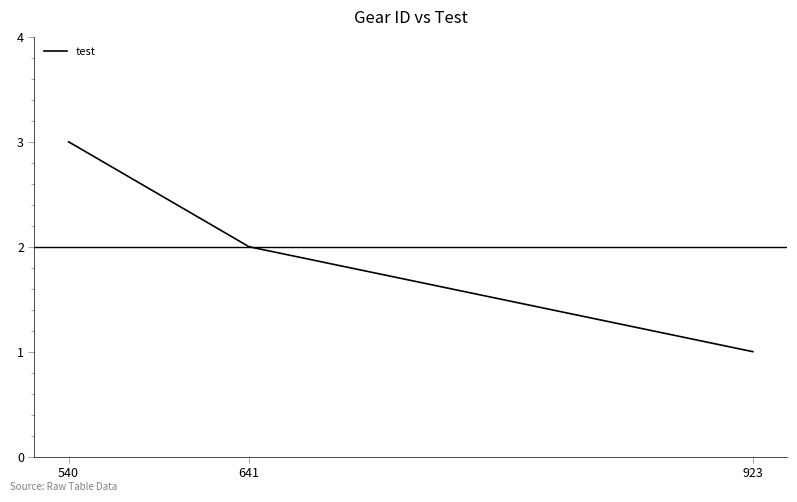

What value does the data have at 540?

3